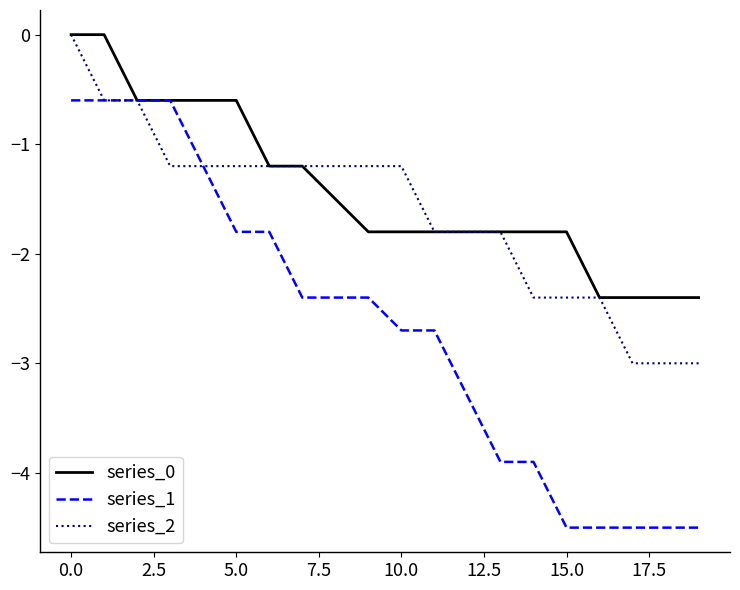

Reading right to left, extract all data points from this chart.

series_0: -2.4	-2.4	-2.4	-2.4	-1.8	-1.8	-1.8	-1.8	-1.8	-1.8	-1.8	-1.5	-1.2	-1.2	-0.6	-0.6	-0.6	-0.6	0.0	0.0
series_1: -4.5	-4.5	-4.5	-4.5	-4.5	-3.9	-3.9	-3.3	-2.7	-2.7	-2.4	-2.4	-2.4	-1.8	-1.8	-1.2	-0.6	-0.6	-0.6	-0.6
series_2: -3.0	-3.0	-3.0	-2.4	-2.4	-2.4	-1.8	-1.8	-1.8	-1.2	-1.2	-1.2	-1.2	-1.2	-1.2	-1.2	-1.2	-0.6	-0.6	0.0